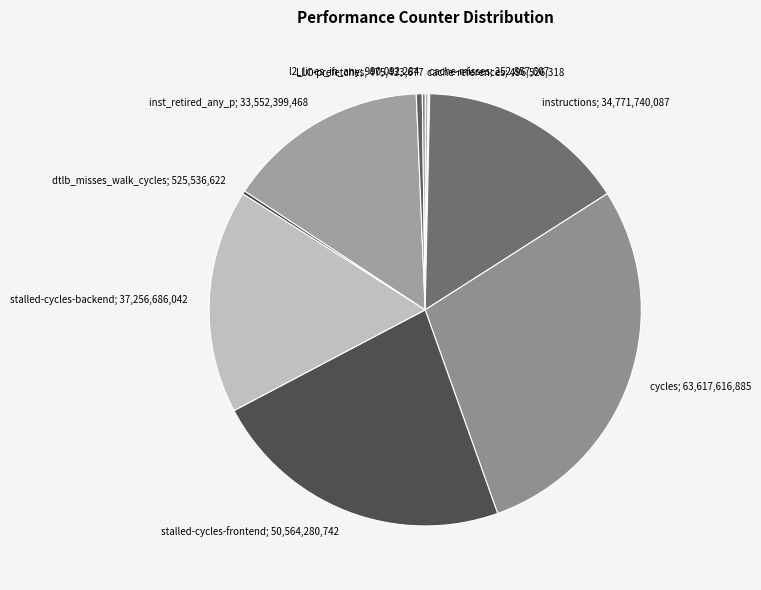

Is there a majority slice in this chart?

No